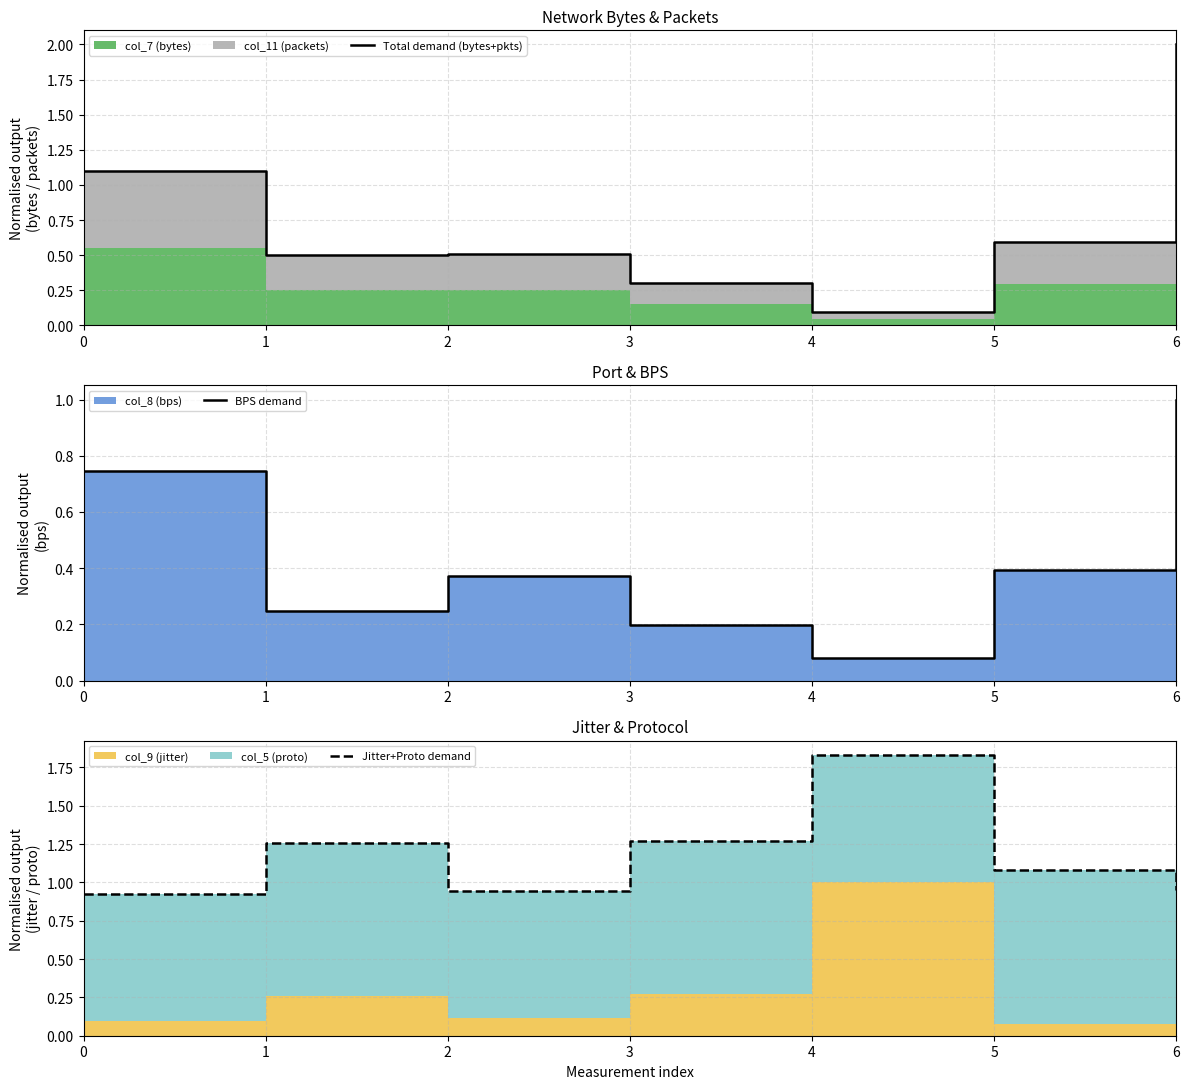

What is the difference between the maximum and minimum values in the Total demand (bytes+pkts) series?

1.9